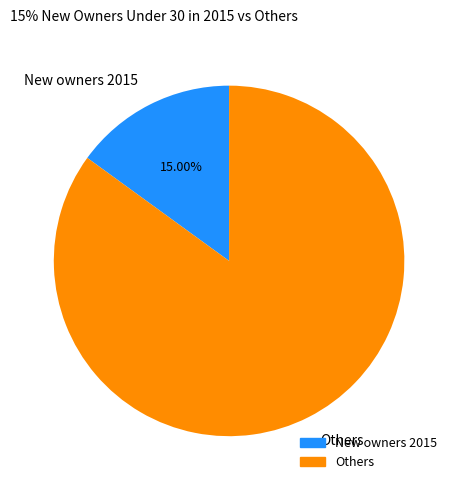

To the nearest percent, what is the average slice percentage?

50%